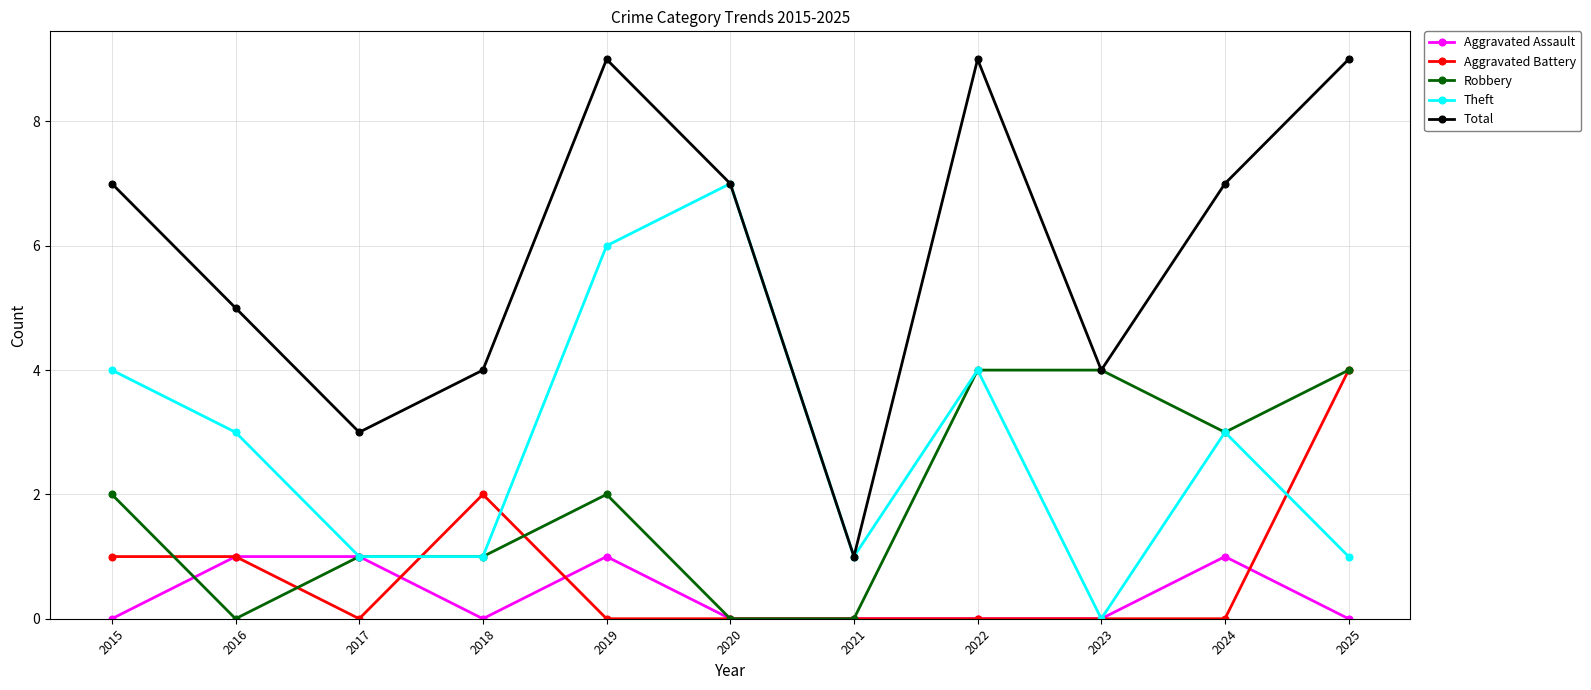

At which category does Total reach its first local peak?

2019